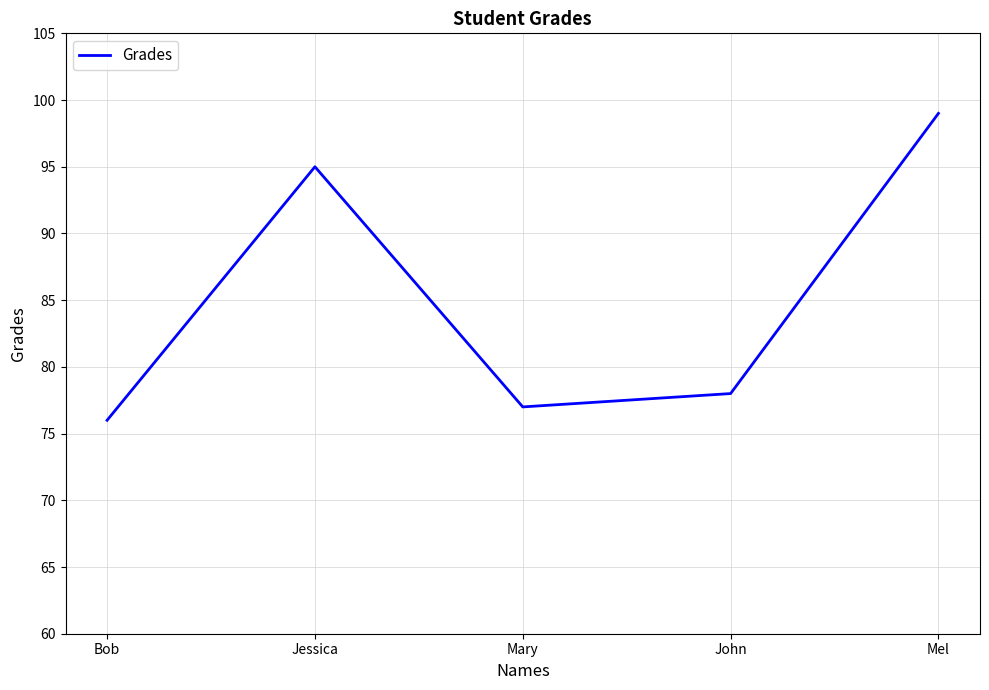

Is it true that the value at Bob is 76?

True